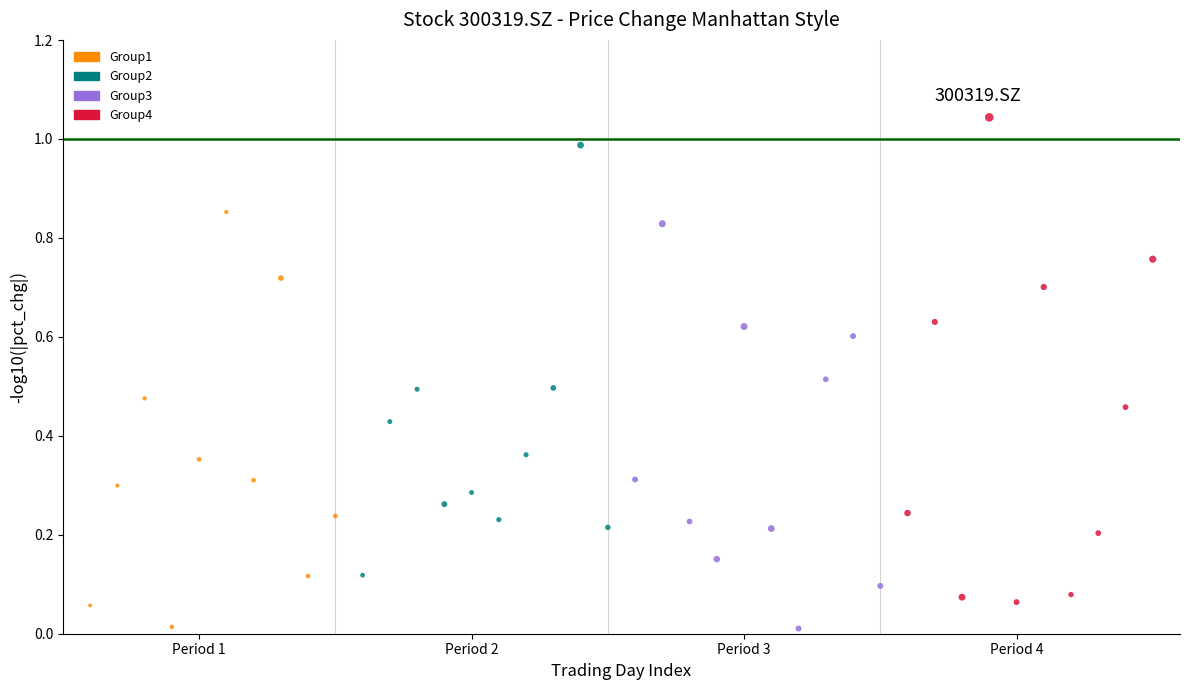

Which series contains the highest Y value?

Group4